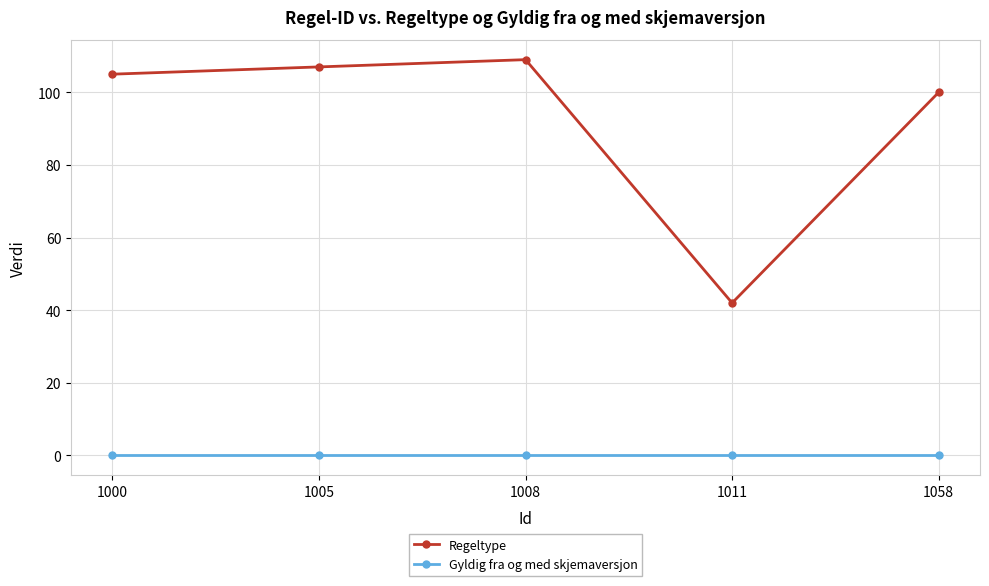

Reading left to right, transcribe all the data shown in this chart.

Regeltype: 1000=105	1005=107	1008=109	1011=42	1058=100
Gyldig fra og med skjemaversjon: 1000=0	1005=0	1008=0	1011=0	1058=0